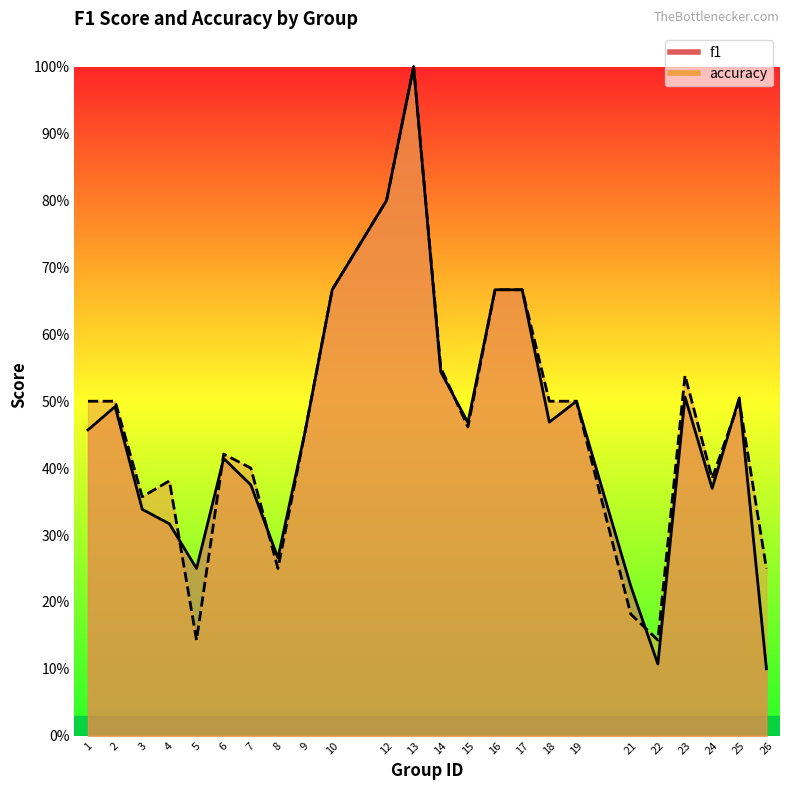

Reading left to right, transcribe all the data shown in this chart.

f1: 1=0.5	2=0.5	3=0.3	4=0.3	5=0.2	6=0.4	7=0.4	8=0.3	9=0.5	10=0.7	12=0.8	13=1.0	14=0.5	15=0.5	16=0.7	17=0.7	18=0.5	19=0.5	21=0.2	22=0.1	23=0.5	24=0.4	25=0.5	26=0.1
accuracy: 1=0.5	2=0.5	3=0.4	4=0.4	5=0.1	6=0.4	7=0.4	8=0.2	9=0.5	10=0.7	12=0.8	13=1.0	14=0.6	15=0.5	16=0.7	17=0.7	18=0.5	19=0.5	21=0.2	22=0.1	23=0.5	24=0.4	25=0.5	26=0.2